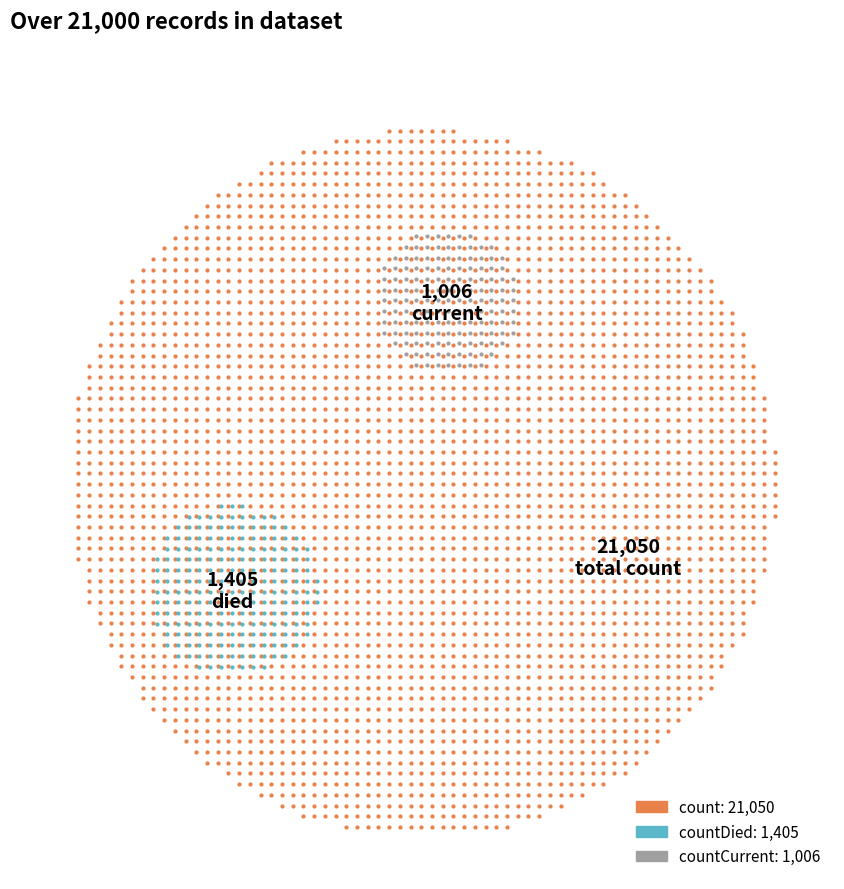

The countDied slice represents 18% of the pie. True or false?

False